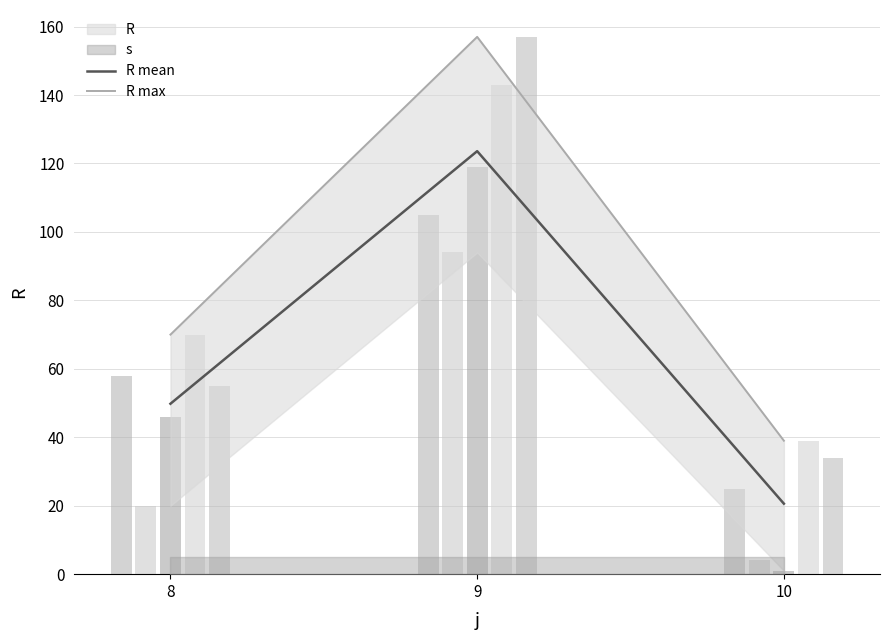

What is the value of the R max bar at the 2nd from the left?

157.0